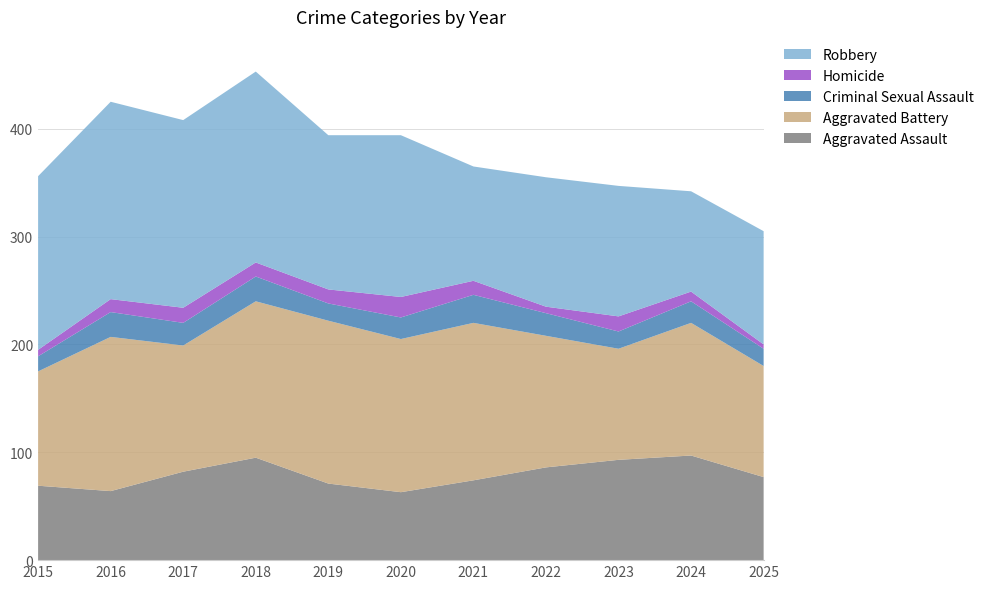

Reading left to right, extract all data points from this chart.

Aggravated Assault: 69	64	82	95	71	63	74	86	93	97	77
Aggravated Battery: 106	143	117	145	151	142	146	122	103	123	103
Criminal Sexual Assault: 14	23	21	23	16	20	26	21	16	20	16
Homicide: 6	12	14	13	13	19	13	6	14	9	4
Robbery: 161	183	174	177	143	150	106	120	121	93	105